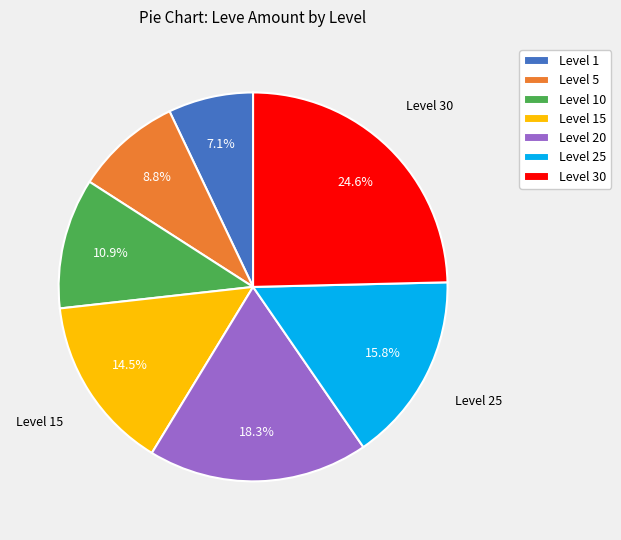

To the nearest percent, what is the combined percentage of Level 1 and Level 25?

23%